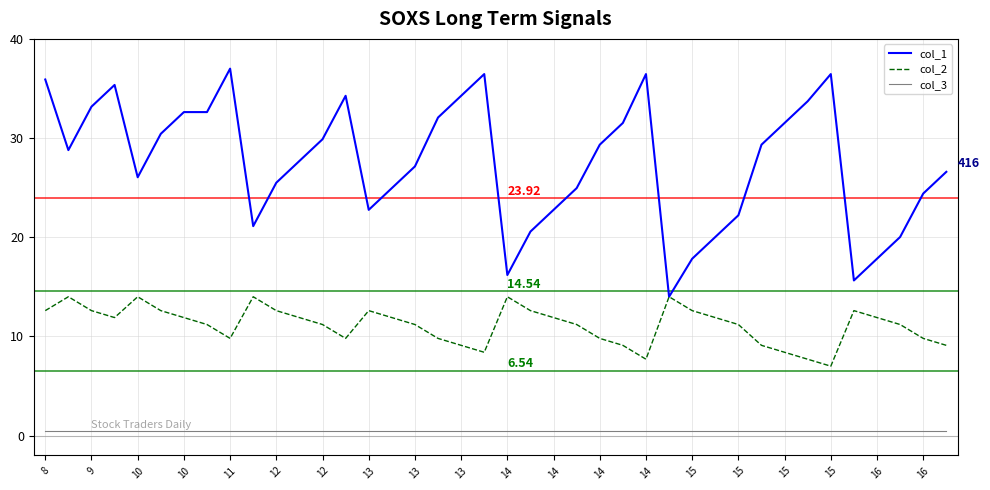

True or false: col_3 and col_1 cross at least once.

False